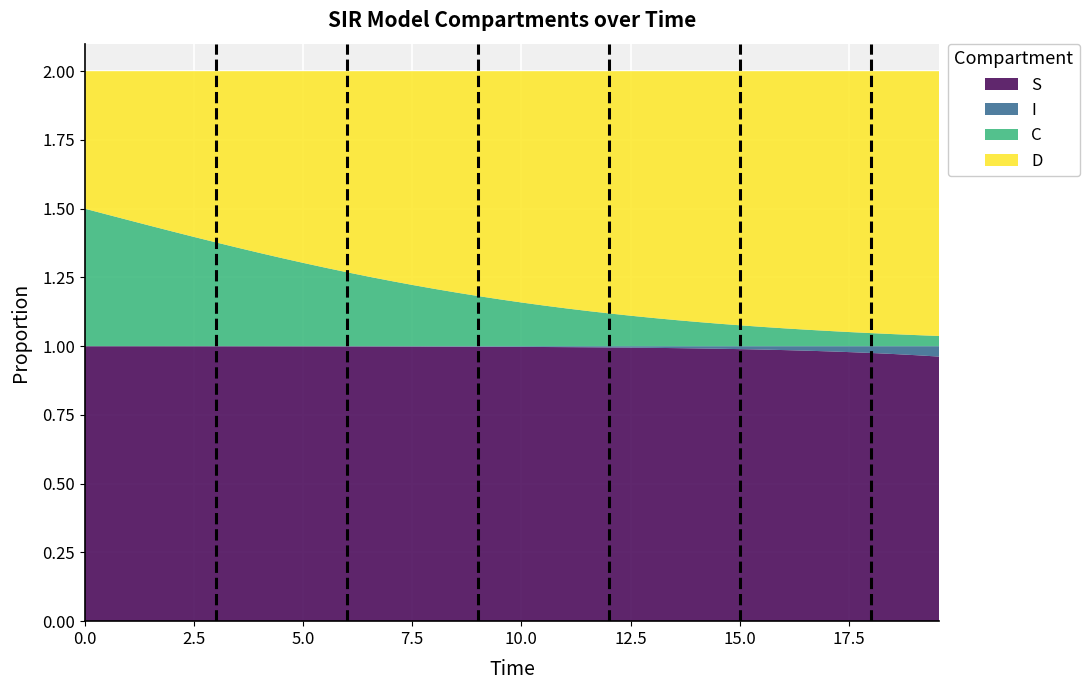

Reading right to left, list all the values displayed in this chart.

S: 39=1.0	38=1.0	37=1.0	36=1.0	35=1.0	34=1.0	33=1.0	32=1.0	31=1.0	30=1.0	29=1.0	28=1.0	27=1.0	26=1.0	25=1.0	24=1.0	23=1.0	22=1.0	21=1.0	20=1.0	19=1.0	18=1.0	17=1.0	16=1.0	15=1.0	14=1.0	13=1.0	12=1.0	11=1.0	10=1.0	9=1.0	8=1.0	7=1.0	6=1.0	5=1.0	4=1.0	3=1.0	2=1.0	1=1.0	0=1.0
I: 39=0.0	38=0.0	37=0.0	36=0.0	35=0.0	34=0.0	33=0.0	32=0.0	31=0.0	30=0.0	29=0.0	28=0.0	27=0.0	26=0.0	25=0.0	24=0.0	23=0.0	22=0.0	21=0.0	20=0.0	19=0.0	18=0.0	17=0.0	16=0.0	15=0.0	14=0.0	13=0.0	12=0.0	11=0.0	10=0.0	9=0.0	8=0.0	7=0.0	6=0.0	5=0.0	4=0.0	3=0.0	2=0.0	1=0.0	0=0.0
C: 39=0.0	38=0.0	37=0.0	36=0.0	35=0.1	34=0.1	33=0.1	32=0.1	31=0.1	30=0.1	29=0.1	28=0.1	27=0.1	26=0.1	25=0.1	24=0.1	23=0.1	22=0.1	21=0.1	20=0.2	19=0.2	18=0.2	17=0.2	16=0.2	15=0.2	14=0.2	13=0.3	12=0.3	11=0.3	10=0.3	9=0.3	8=0.3	7=0.4	6=0.4	5=0.4	4=0.4	3=0.4	2=0.5	1=0.5	0=0.5
D: 39=1.0	38=1.0	37=1.0	36=1.0	35=0.9	34=0.9	33=0.9	32=0.9	31=0.9	30=0.9	29=0.9	28=0.9	27=0.9	26=0.9	25=0.9	24=0.9	23=0.9	22=0.9	21=0.9	20=0.8	19=0.8	18=0.8	17=0.8	16=0.8	15=0.8	14=0.8	13=0.7	12=0.7	11=0.7	10=0.7	9=0.7	8=0.7	7=0.6	6=0.6	5=0.6	4=0.6	3=0.6	2=0.5	1=0.5	0=0.5